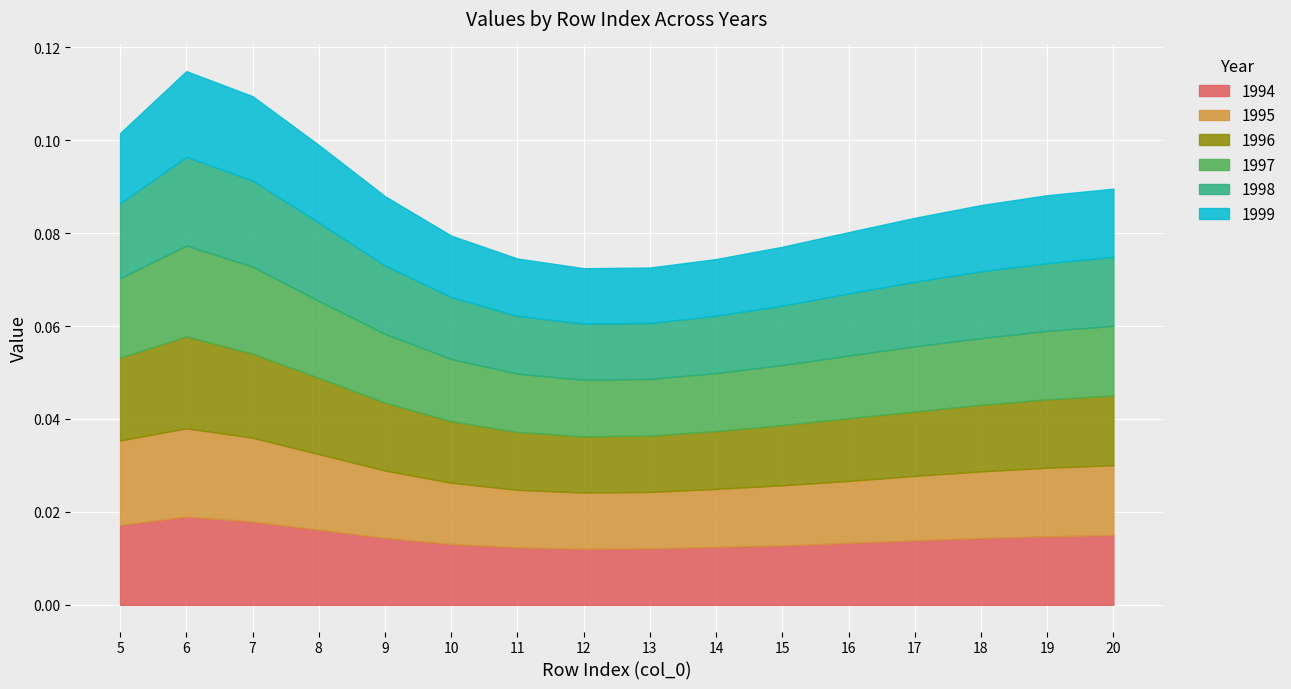

In 1996, how many points are higher than both neighbors (excluding endpoints)?

1